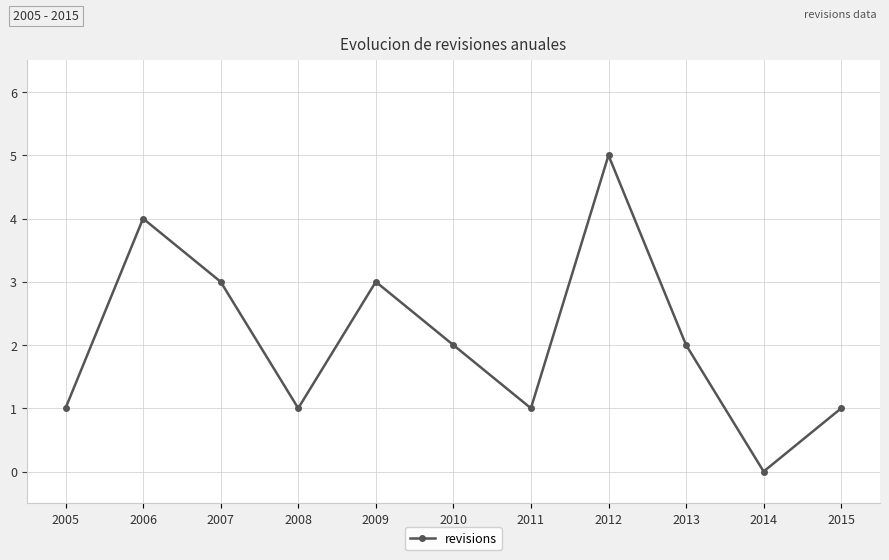

Reading right to left, list all the values displayed in this chart.

1	0	2	5	1	2	3	1	3	4	1